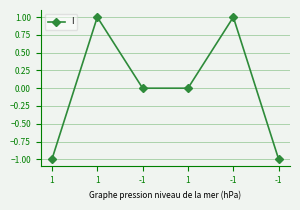

At which label does the data first exceed 0?

1